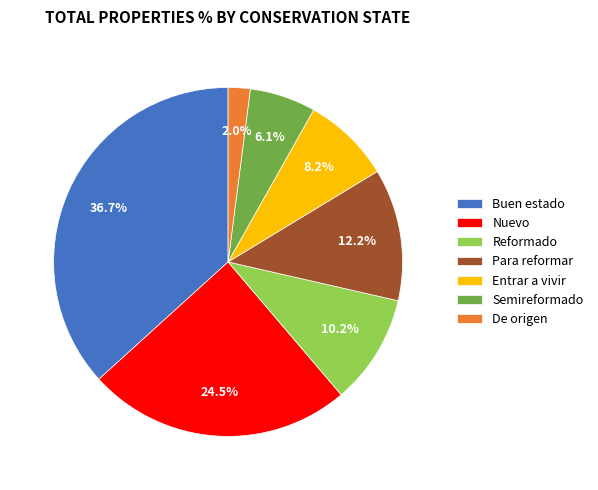

Rank the categories by value from lowest to highest.

De origen, Semireformado, Entrar a vivir, Reformado, Para reformar, Nuevo, Buen estado